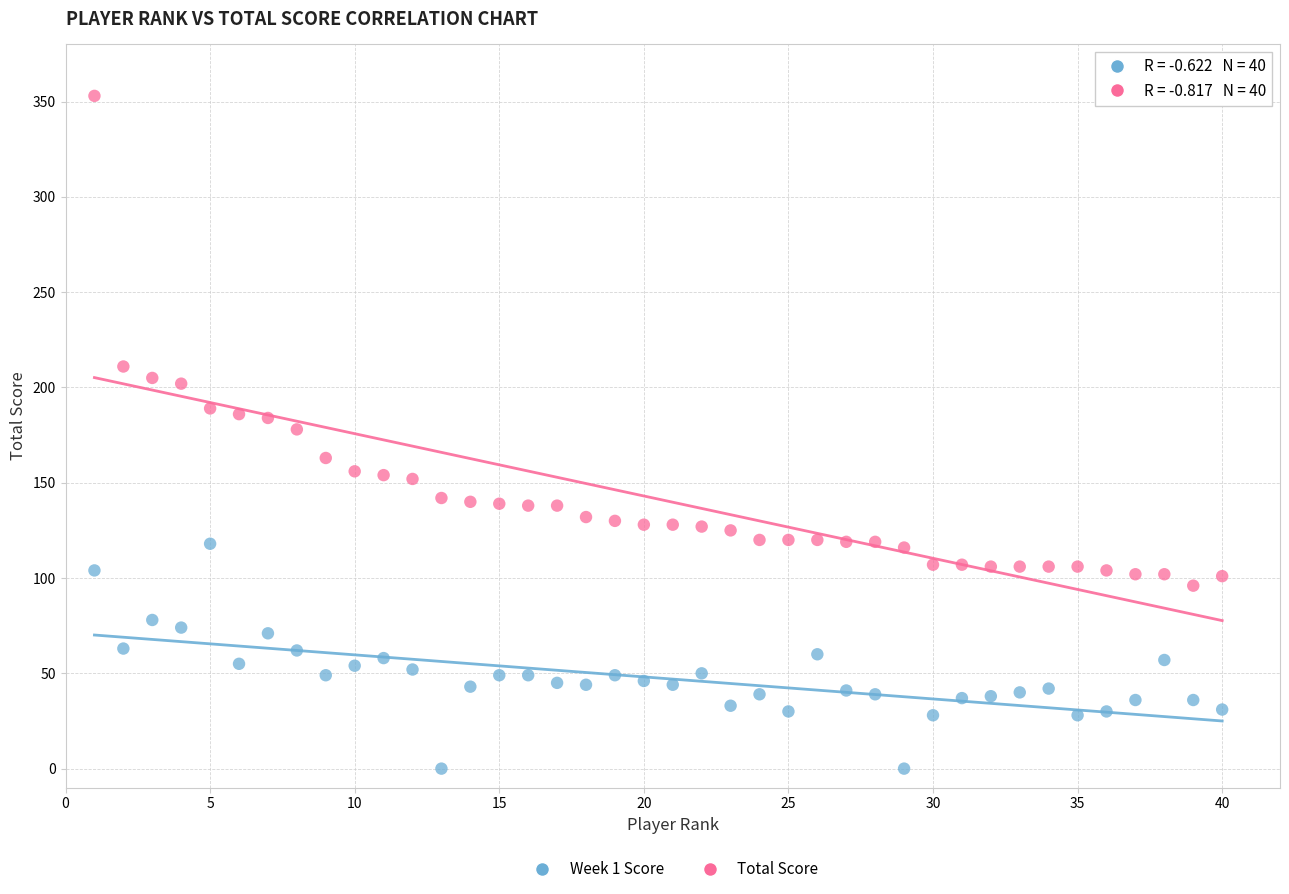

In the Total Score series, what Y value is closest to 224?

211